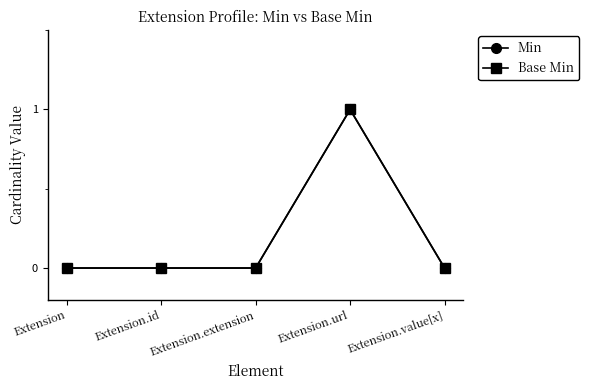

Does the chart have visible grid lines?

No